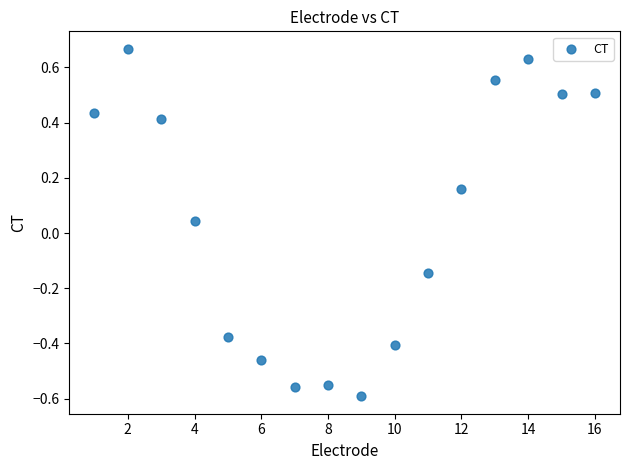

What is the range of X values (max minus min)?

15.0